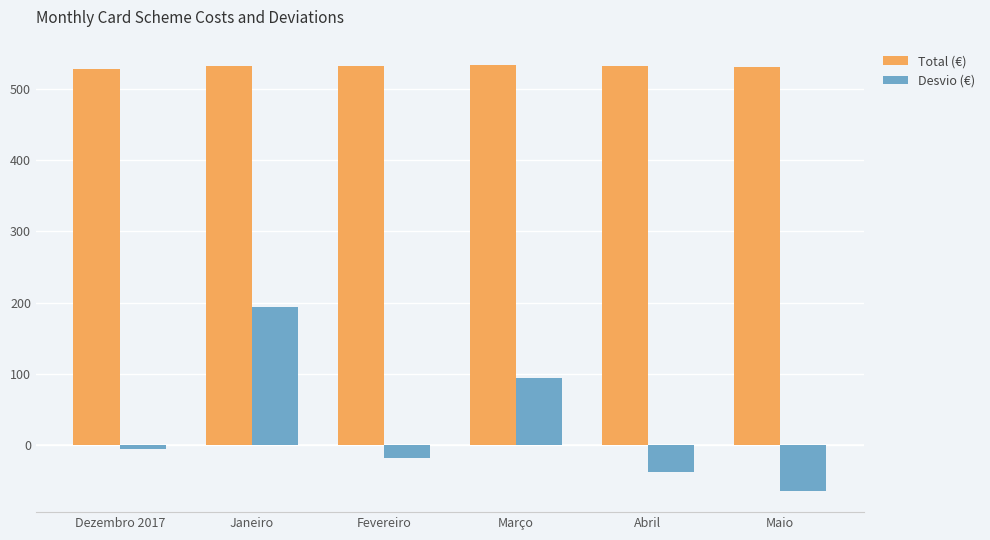

How many data points in Total (€) are above 531?

5